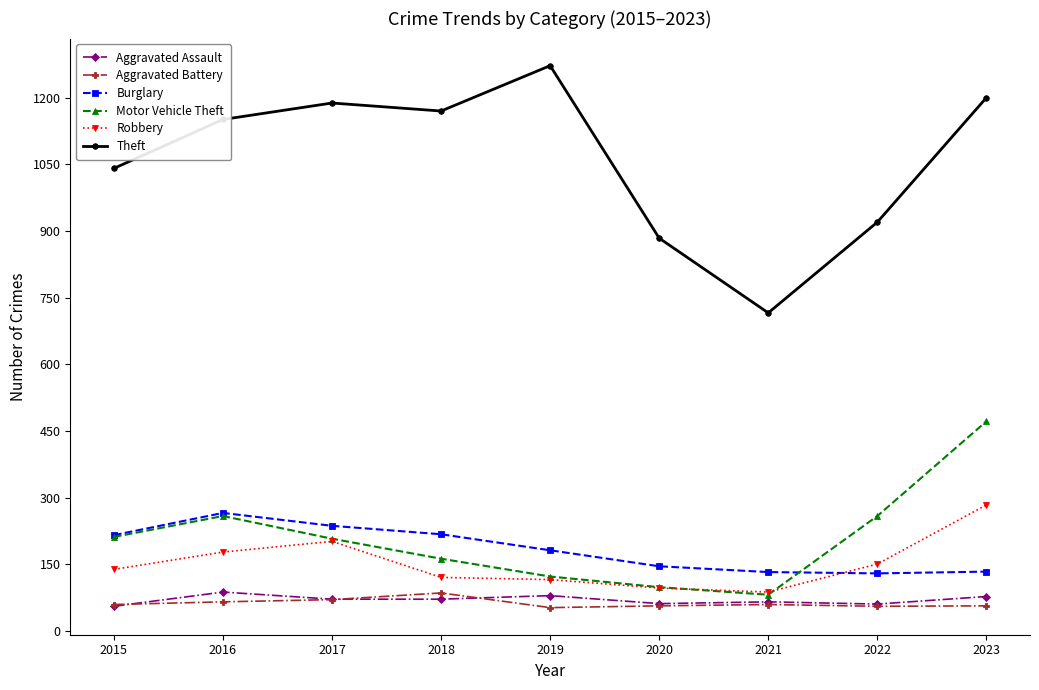

In Aggravated Battery, how many points are lower than both neighbors (excluding endpoints)?

2